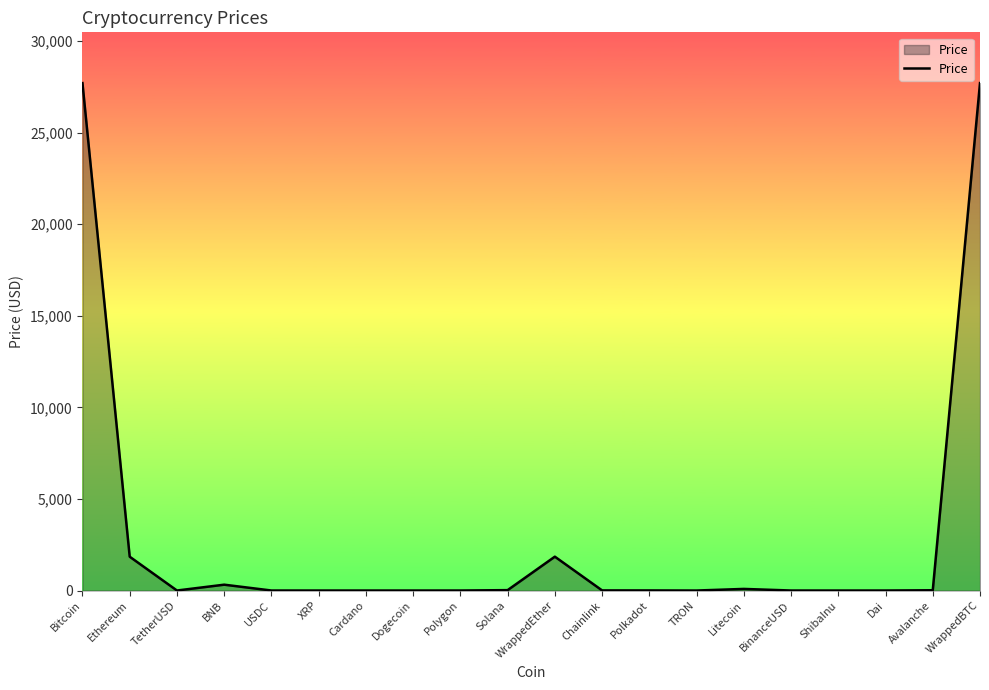

Which has a higher value, BinanceUSD or Ethereum?

Ethereum